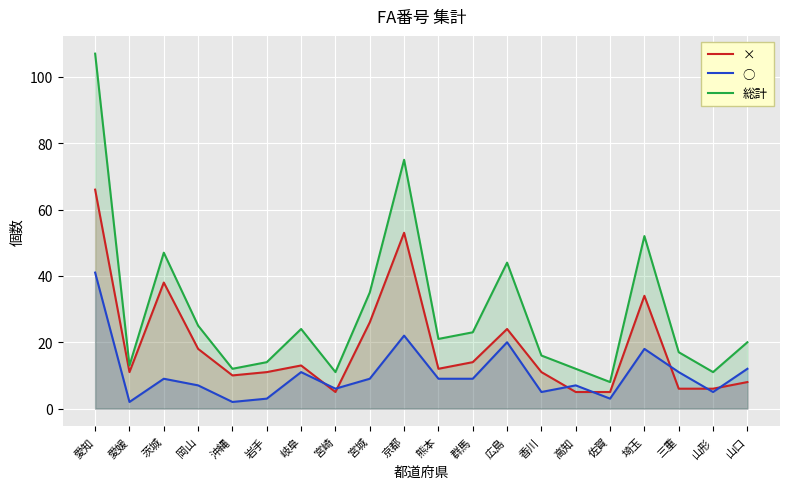

How many series are shown in this chart?

3